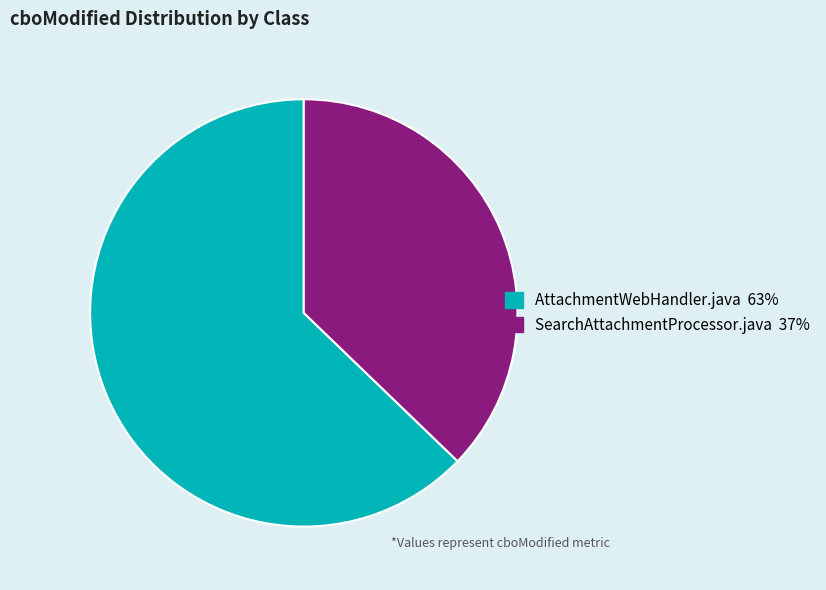

Count the number of slices in the pie.

2